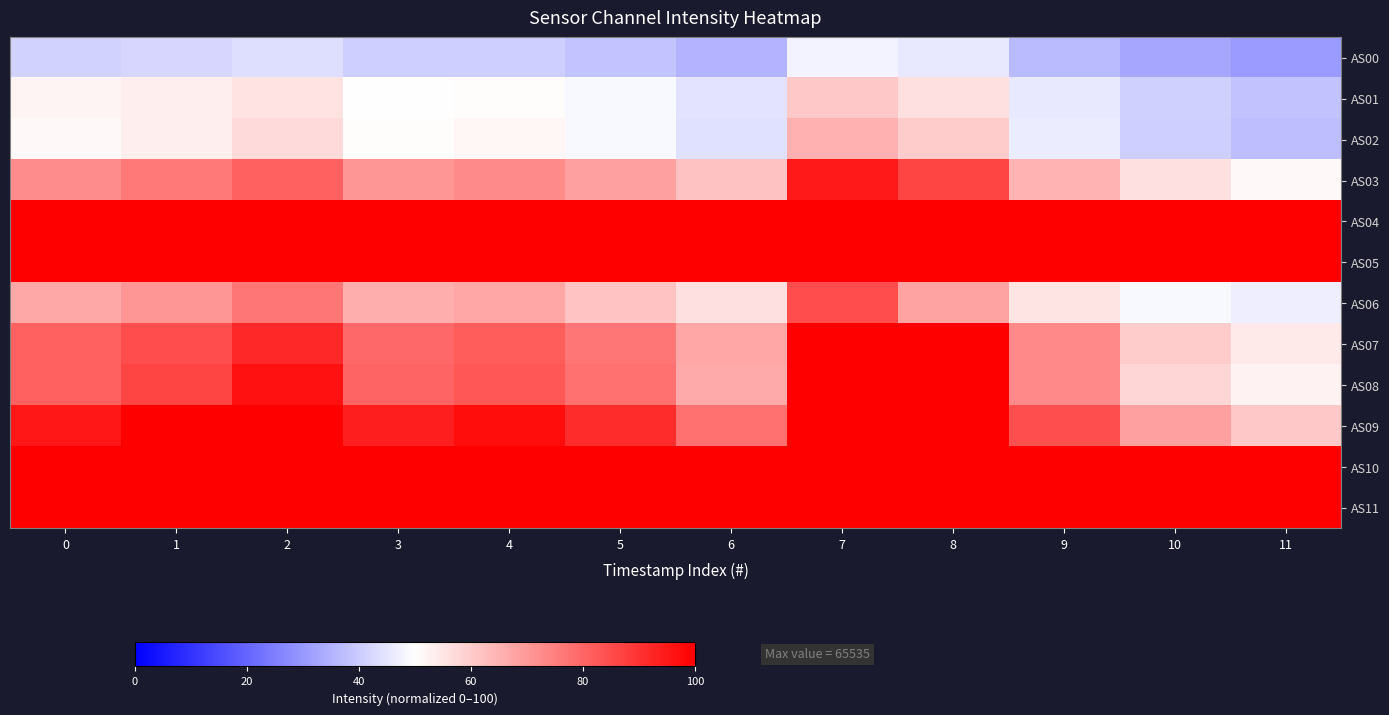

At how many categories does at least one series exceed 94?

12